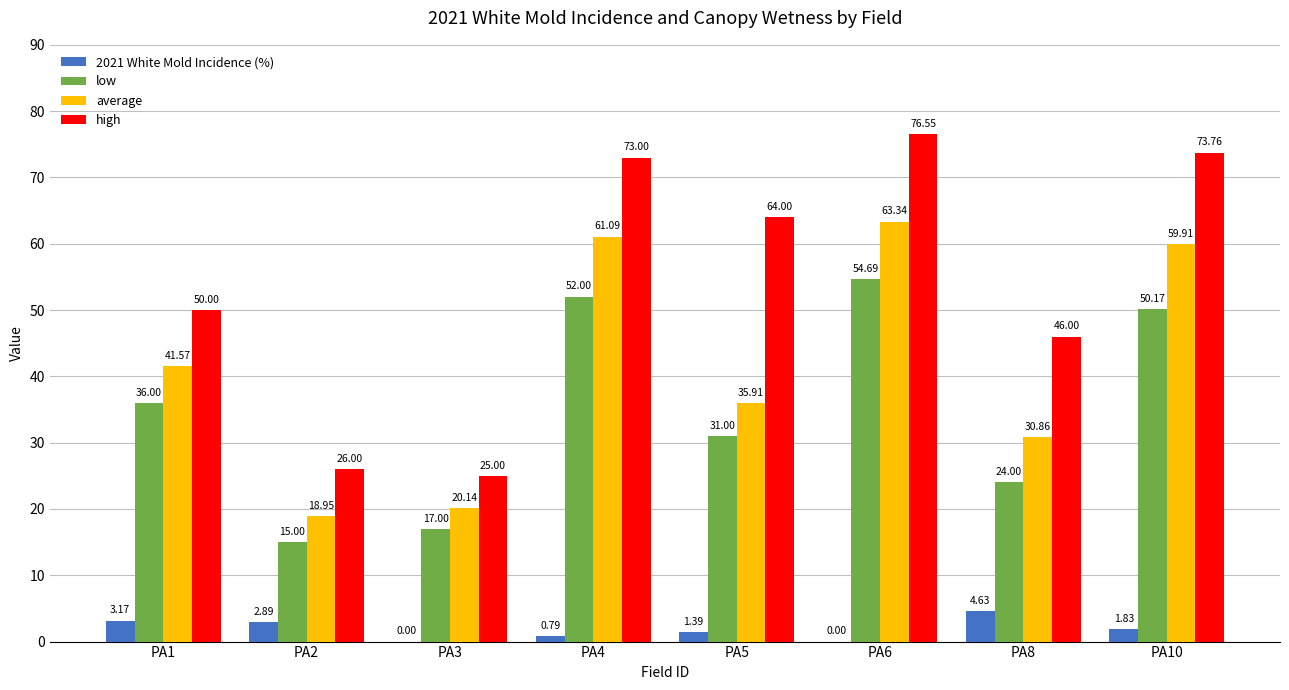

What is the sum of the high values at PA4 and PA8?

119.0